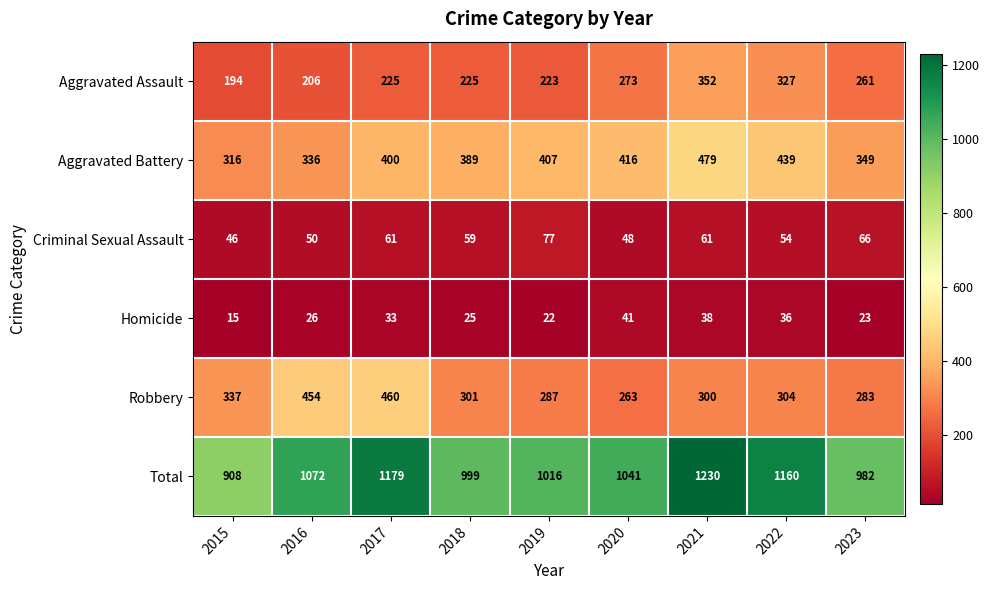

Rank the series at 2018 from lowest to highest value.

Homicide, Criminal Sexual Assault, Aggravated Assault, Robbery, Aggravated Battery, Total